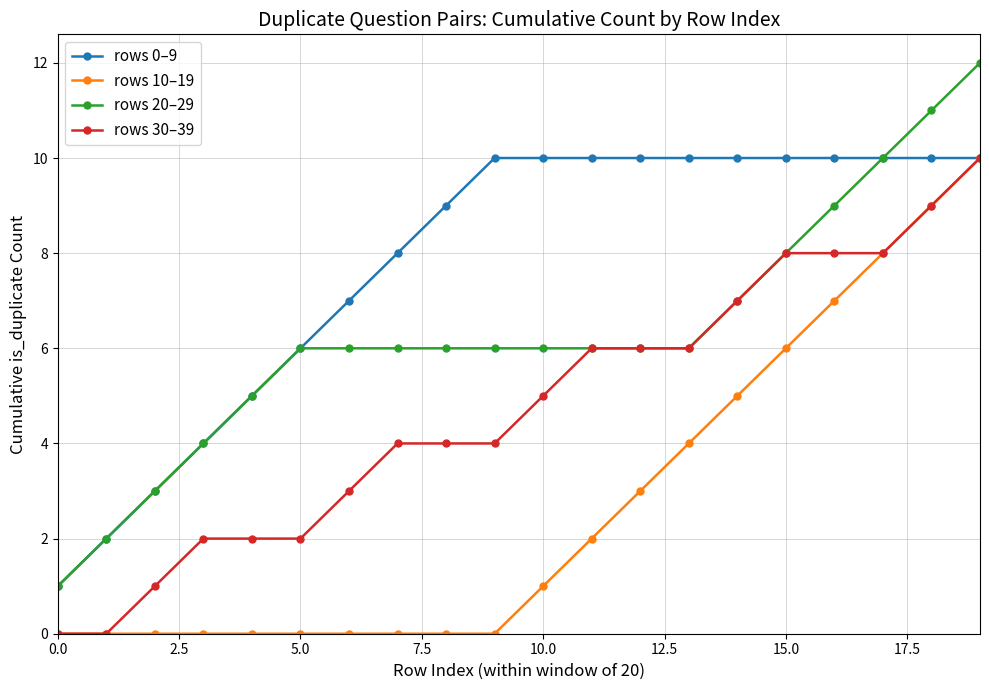

Rank the series by their average value, from highest to lowest.

rows 0–9, rows 20–29, rows 30–39, rows 10–19